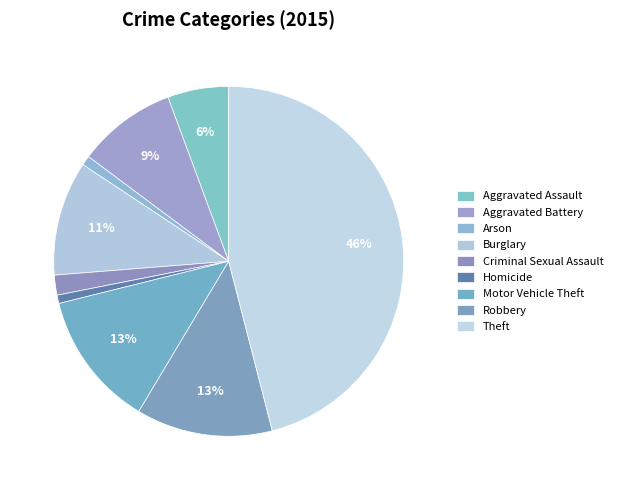

How many segments does this pie chart have?

9